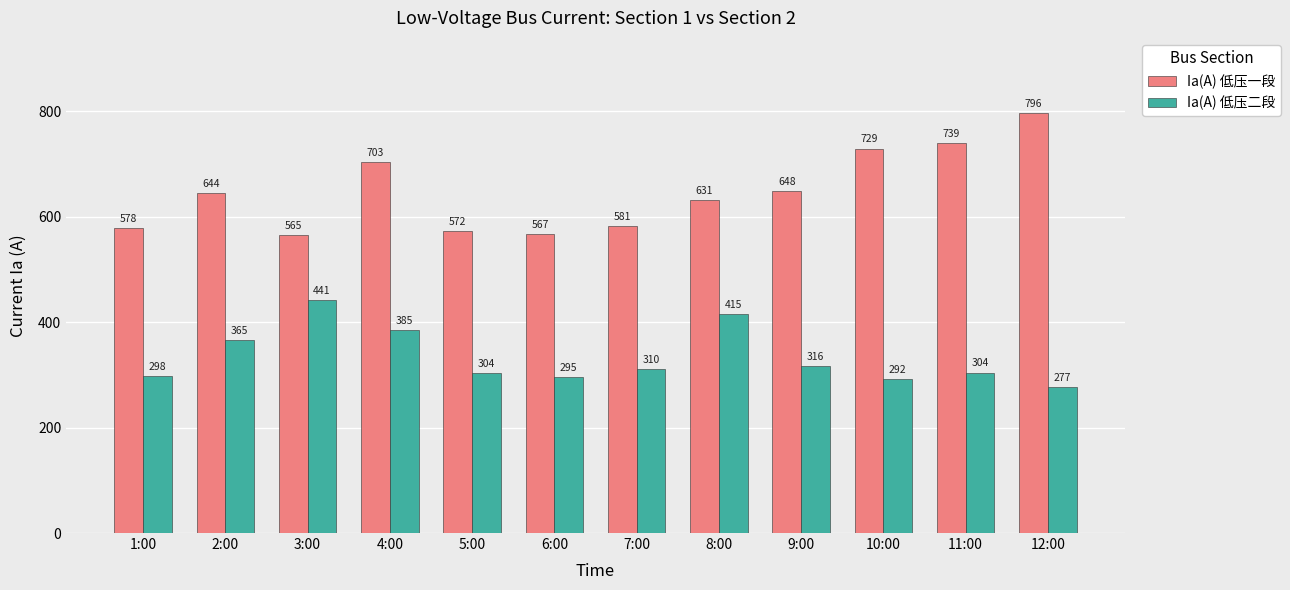

Which series has the widest spread of values?

Ia(A) 低压一段